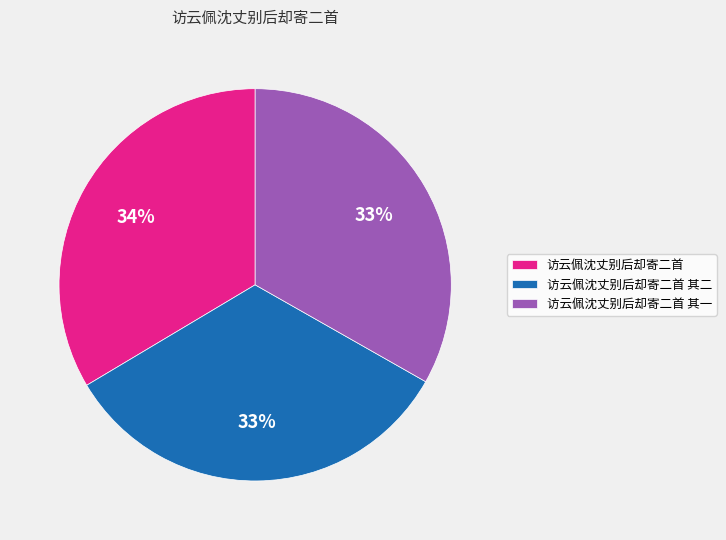

The 访云佩沈丈别后却寄二首 其二 slice represents 33% of the pie. True or false?

True